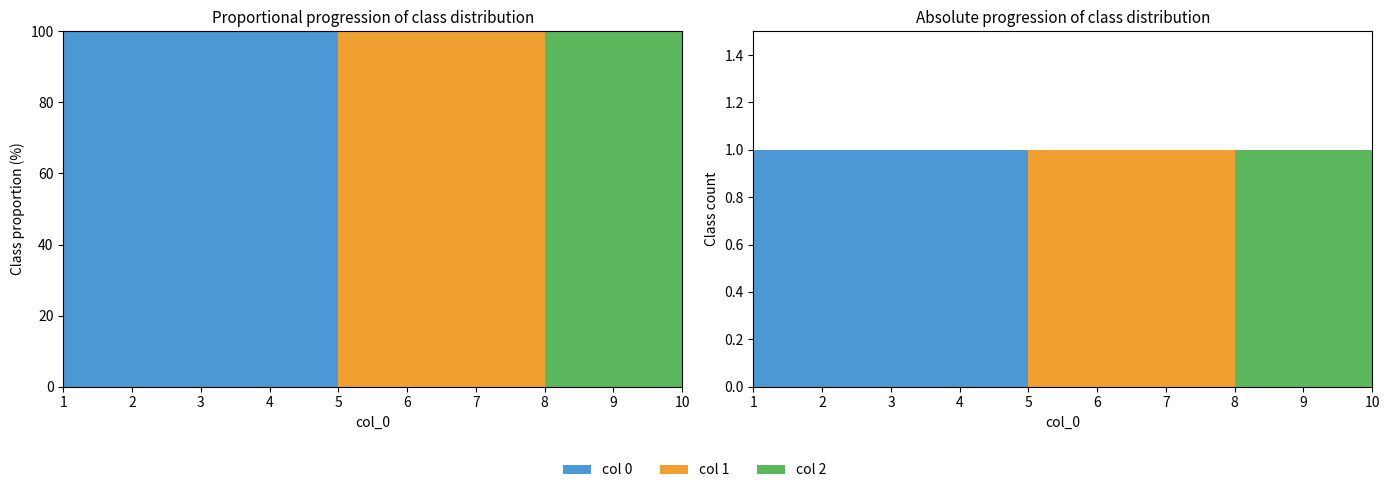

Reading left to right, transcribe all the data shown in this chart.

0: 1	1	1	1	0	0	0	0	0	0
1: 0	0	0	0	1	1	1	0	0	0
2: 0	0	0	0	0	0	0	1	1	1